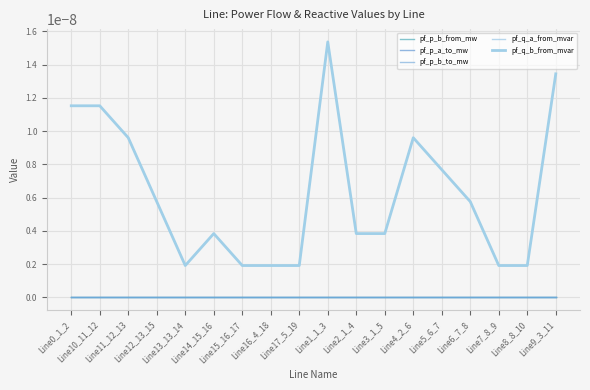

Is it true that pf_q_b_from_mvar equals 0.0 at Line9_3_11?

False